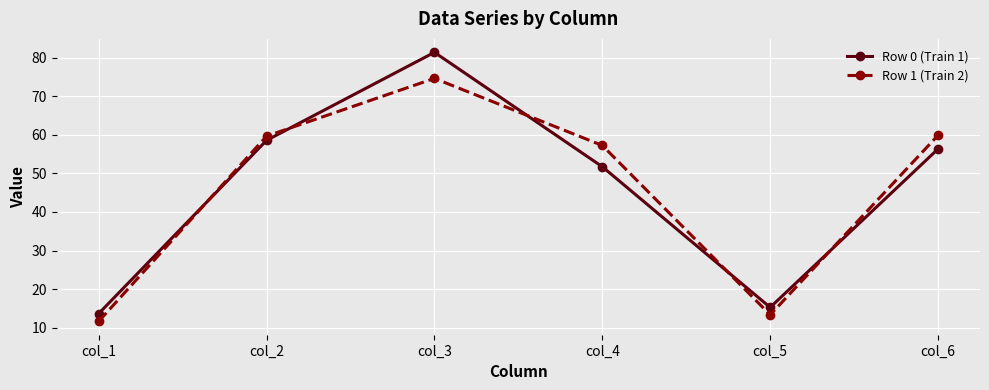

What value does the Row 0 (Train 1) series have at col_6?

56.3